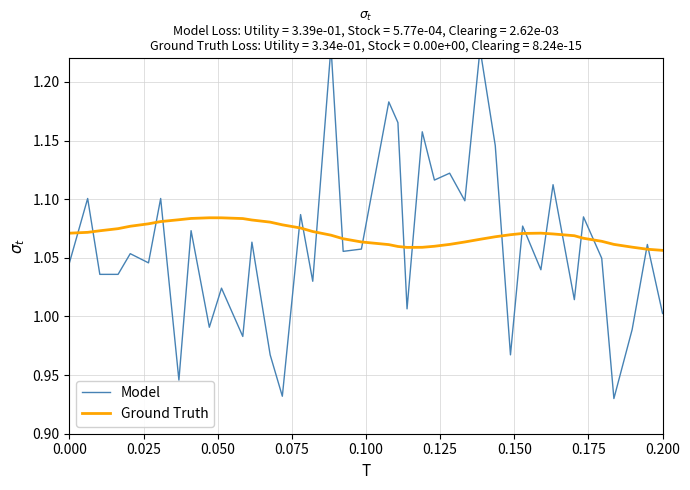

Which series has the largest total across all categories?

Ground Truth